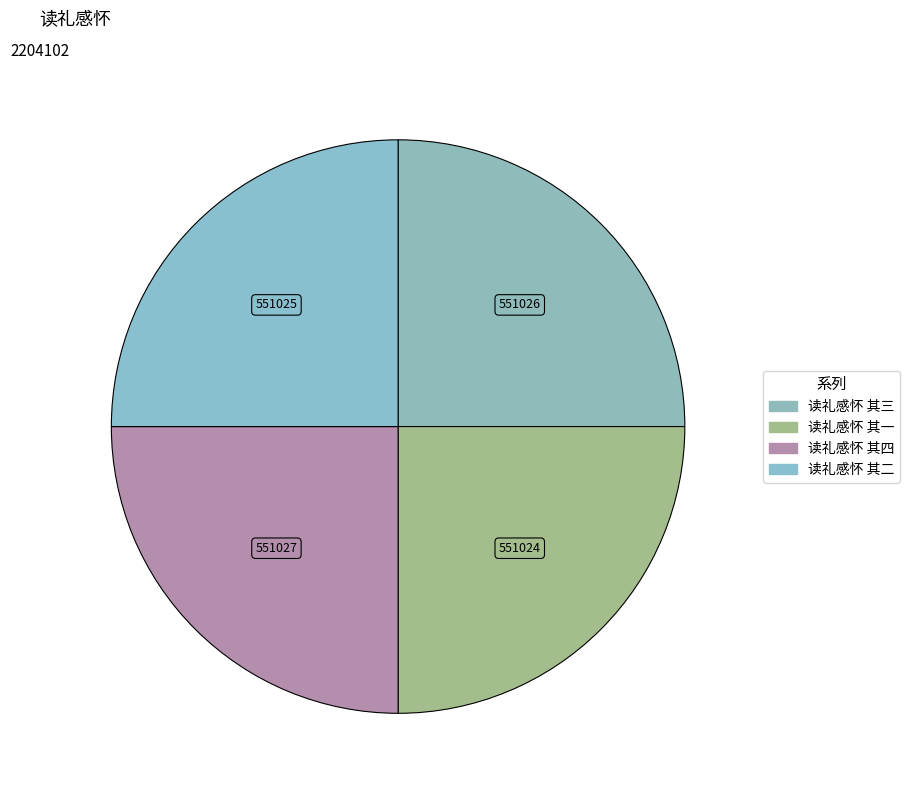

Is it true that 读礼感怀 其三 is 25% of the pie?

True